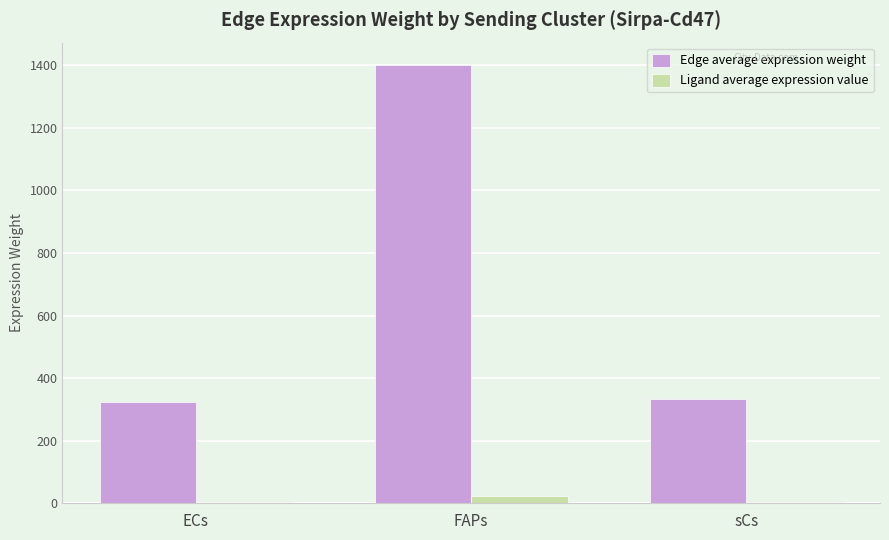

How many bars are there in each group?

2